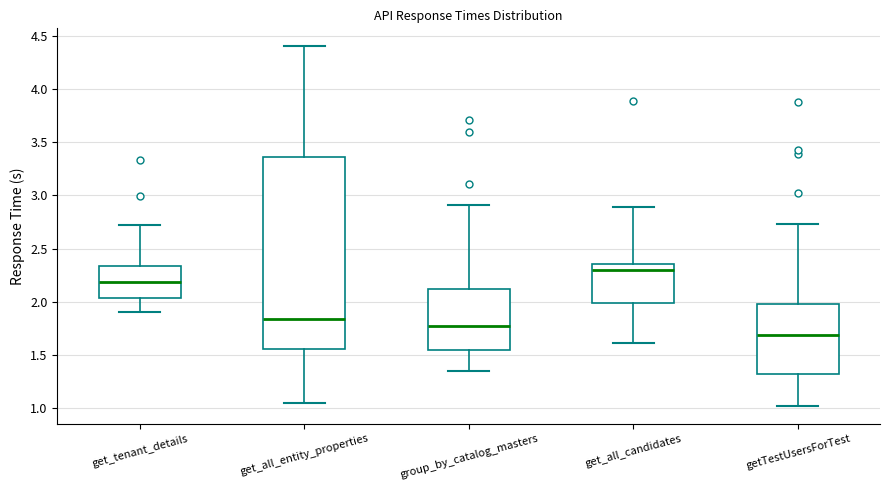

Which box's median line is the lowest?

getTestUsersForTest